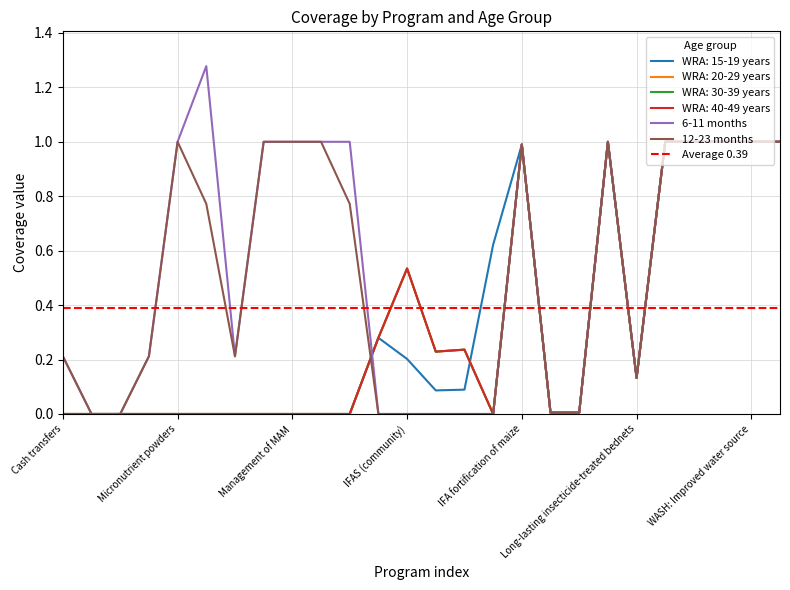

Reading left to right, list all the values displayed in this chart.

WRA: 15-19 years: 0.0	0.0	0.0	0.0	0.0	0.0	0.0	0.0	0.0	0.0	0.0	0.3	0.2	0.1	0.1	0.6	1.0	0.0	0.0	1.0	0.1	1.0	1.0	1.0	1.0	1.0
WRA: 20-29 years: 0.0	0.0	0.0	0.0	0.0	0.0	0.0	0.0	0.0	0.0	0.0	0.3	0.5	0.2	0.2	0.0	1.0	0.0	0.0	1.0	0.1	1.0	1.0	1.0	1.0	1.0
WRA: 30-39 years: 0.0	0.0	0.0	0.0	0.0	0.0	0.0	0.0	0.0	0.0	0.0	0.3	0.5	0.2	0.2	0.0	1.0	0.0	0.0	1.0	0.1	1.0	1.0	1.0	1.0	1.0
WRA: 40-49 years: 0.0	0.0	0.0	0.0	0.0	0.0	0.0	0.0	0.0	0.0	0.0	0.3	0.5	0.2	0.2	0.0	1.0	0.0	0.0	1.0	0.1	1.0	1.0	1.0	1.0	1.0
6-11 months: 0.2	0.0	0.0	0.2	1.0	1.3	0.2	1.0	1.0	1.0	1.0	0.0	0.0	0.0	0.0	0.0	1.0	0.0	0.0	1.0	0.1	1.0	1.0	1.0	1.0	1.0
12-23 months: 0.2	0.0	0.0	0.2	1.0	0.8	0.2	1.0	1.0	1.0	0.8	0.0	0.0	0.0	0.0	0.0	1.0	0.0	0.0	1.0	0.1	1.0	1.0	1.0	1.0	1.0